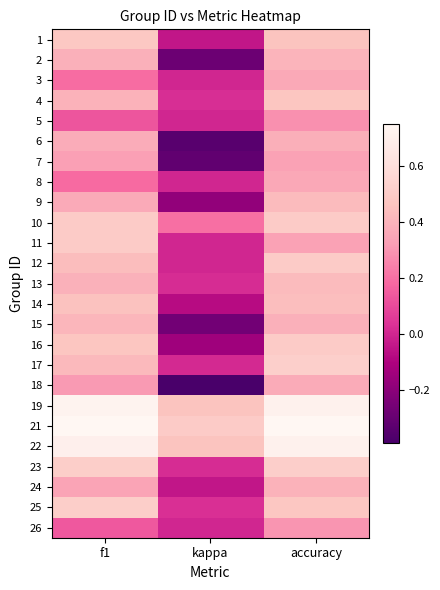

Reading left to right, extract all data points from this chart.

1: f1=0.5	kappa=-0.0	accuracy=0.5
2: f1=0.4	kappa=-0.3	accuracy=0.4
3: f1=0.2	kappa=0.0	accuracy=0.4
4: f1=0.4	kappa=0.0	accuracy=0.5
5: f1=0.1	kappa=0.0	accuracy=0.3
6: f1=0.4	kappa=-0.3	accuracy=0.4
7: f1=0.3	kappa=-0.3	accuracy=0.3
8: f1=0.2	kappa=0.0	accuracy=0.4
9: f1=0.4	kappa=-0.2	accuracy=0.4
10: f1=0.5	kappa=0.2	accuracy=0.5
11: f1=0.5	kappa=0.0	accuracy=0.3
12: f1=0.4	kappa=0.0	accuracy=0.5
13: f1=0.4	kappa=0.0	accuracy=0.4
14: f1=0.5	kappa=-0.1	accuracy=0.4
15: f1=0.4	kappa=-0.3	accuracy=0.4
16: f1=0.5	kappa=-0.1	accuracy=0.5
17: f1=0.4	kappa=0.0	accuracy=0.5
18: f1=0.3	kappa=-0.4	accuracy=0.4
19: f1=0.7	kappa=0.5	accuracy=0.7
21: f1=0.7	kappa=0.5	accuracy=0.8
22: f1=0.7	kappa=0.5	accuracy=0.7
23: f1=0.5	kappa=0.0	accuracy=0.5
24: f1=0.3	kappa=-0.0	accuracy=0.4
25: f1=0.5	kappa=0.0	accuracy=0.5
26: f1=0.1	kappa=0.0	accuracy=0.3